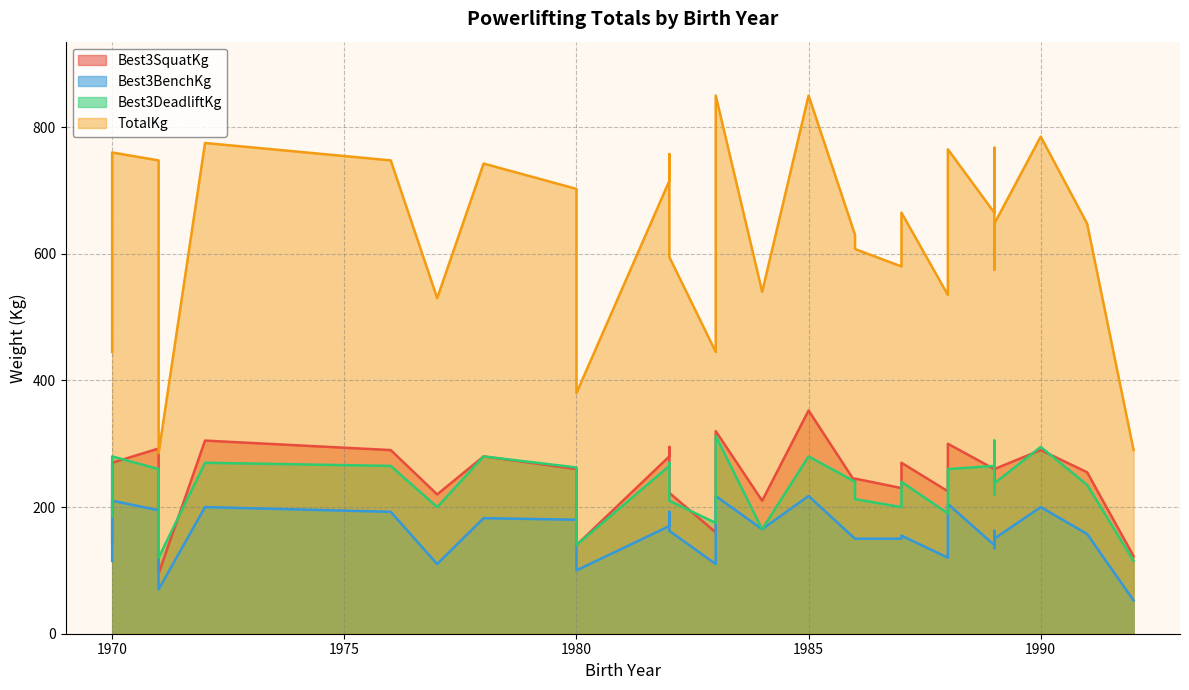

What is the value of the Best3DeadliftKg point at the 29th from the left?

185.0